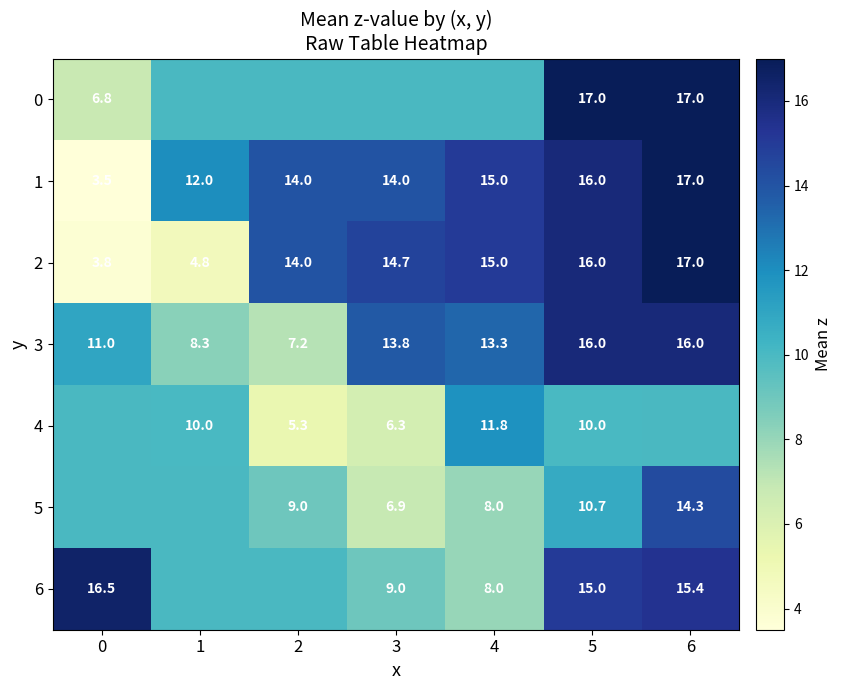

What is the lowest value of the 3 series?

7.2